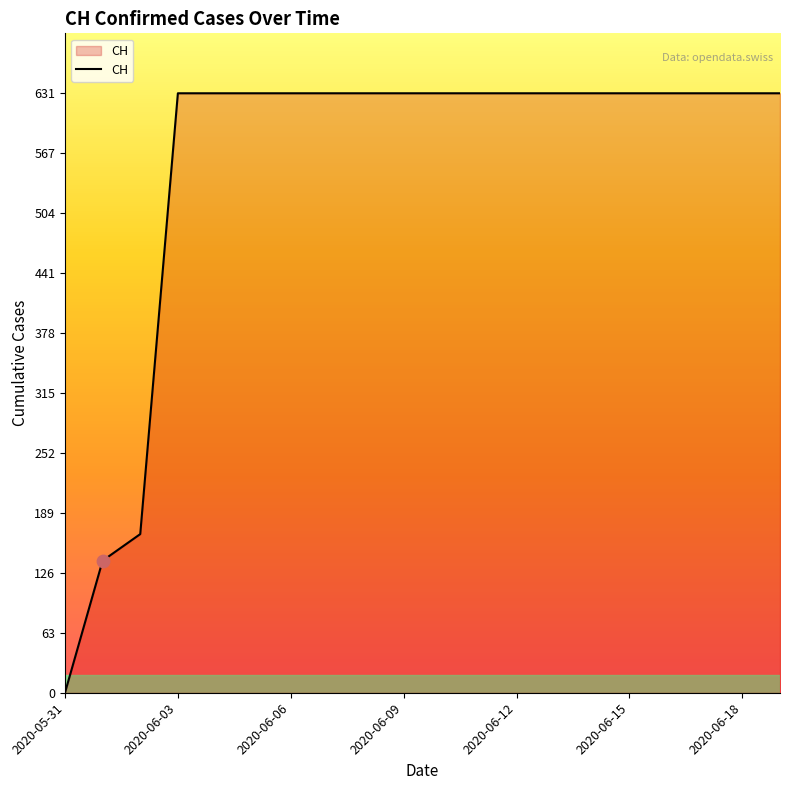

What is the greatest value displayed?

631